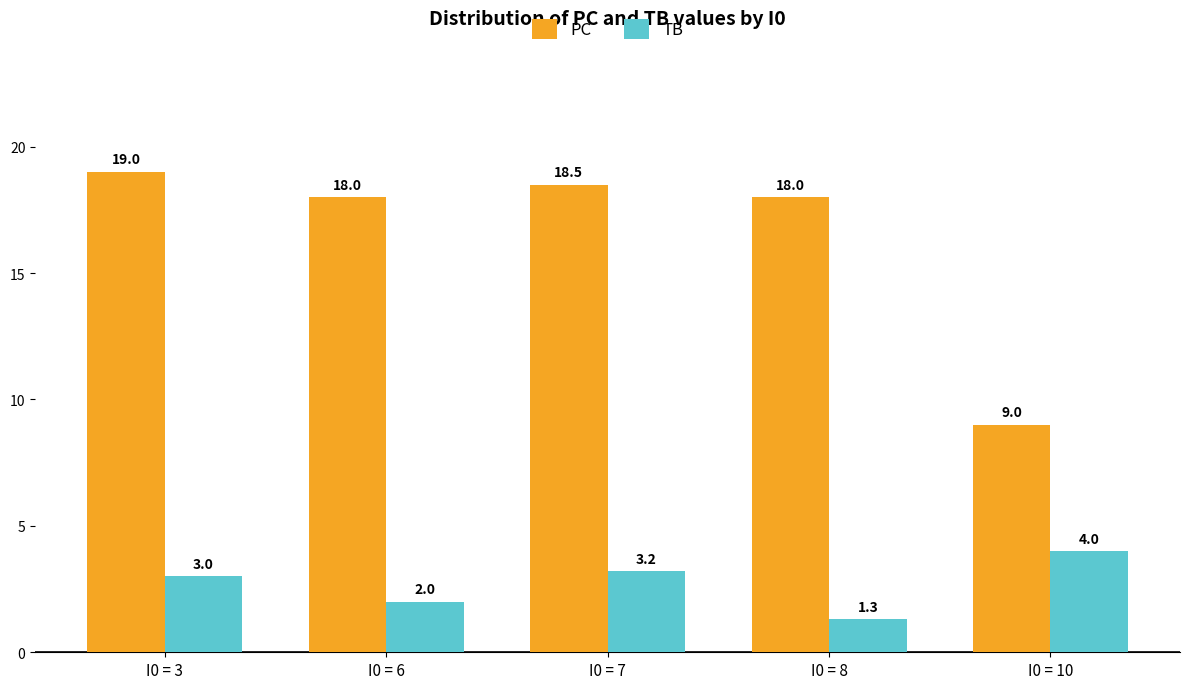

At which label does PC first exceed 18?

I0 = 3